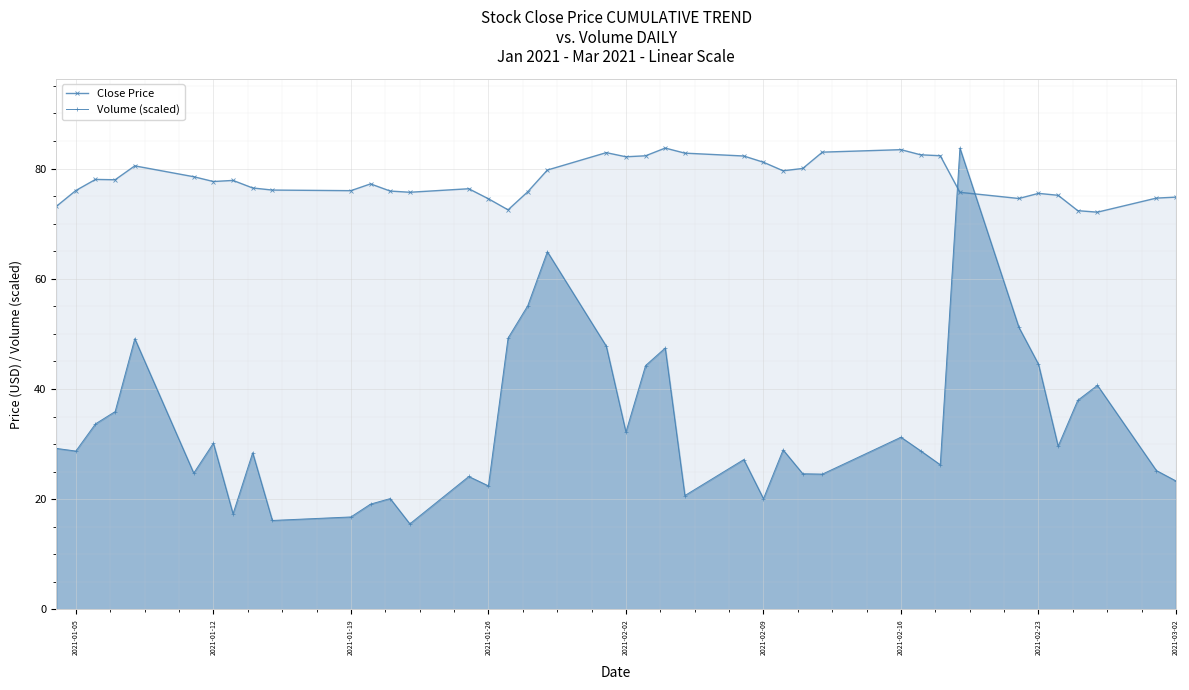

How many intersections are there between Volume (scaled) and Close Price?

2